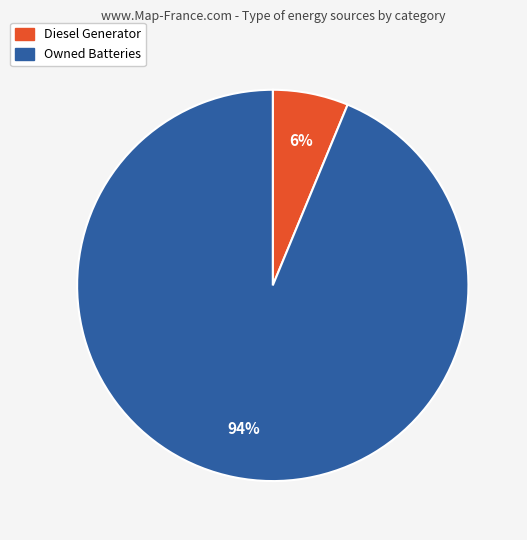

Does any single category account for the majority?

Yes